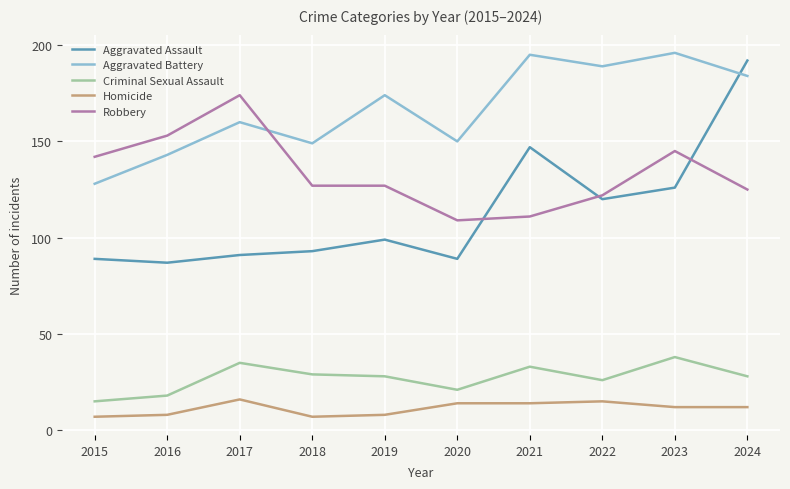

What is the lowest value of the Aggravated Assault series?

87